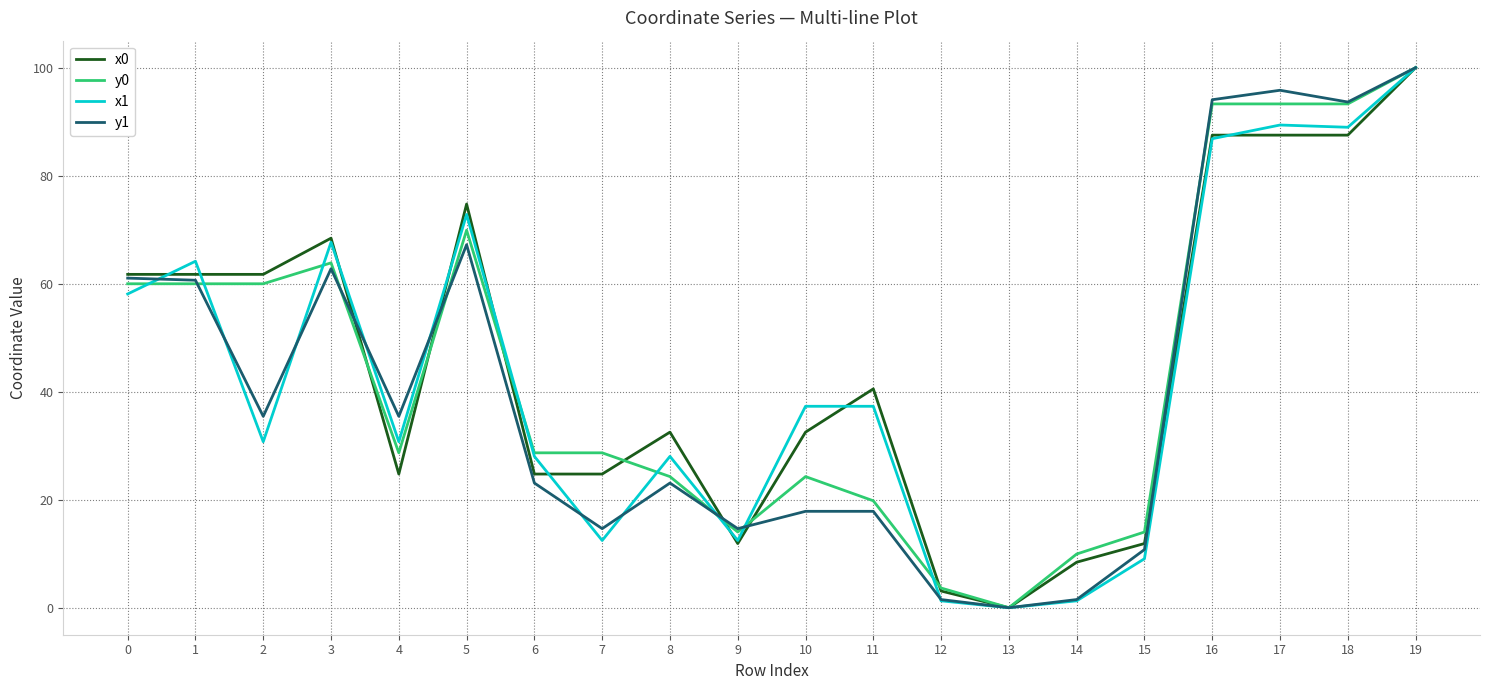

Which series changed the most between 5 and 13?

x0